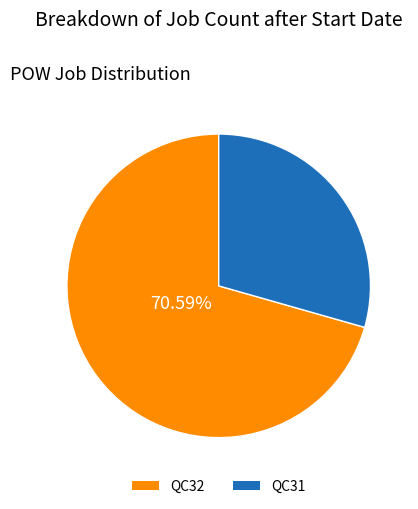

Which category has the smallest portion of the pie?

QC31